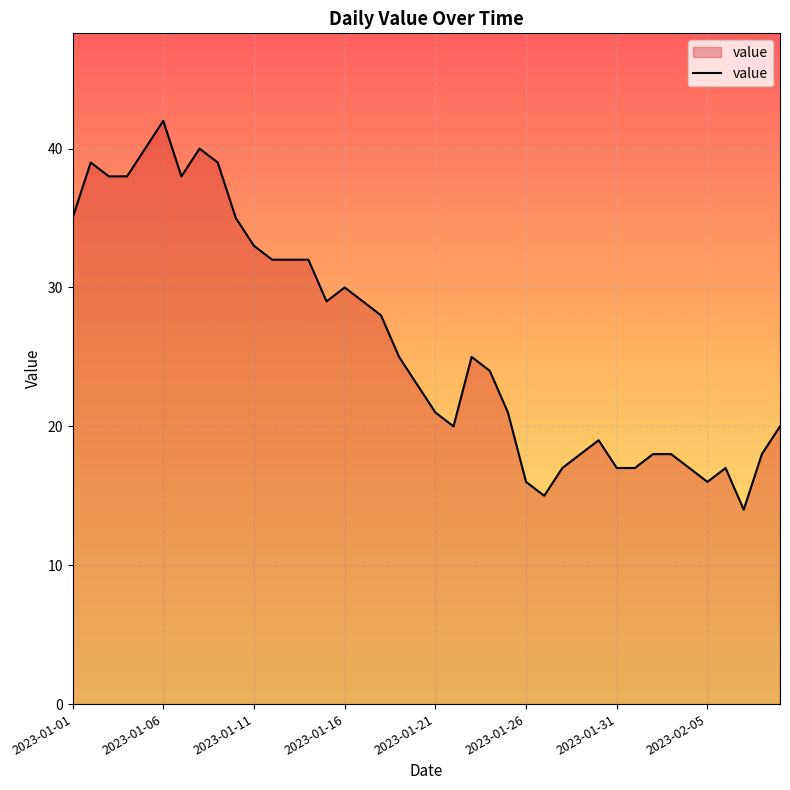

True or false: there are more than 1 points higher than both neighbors.

True